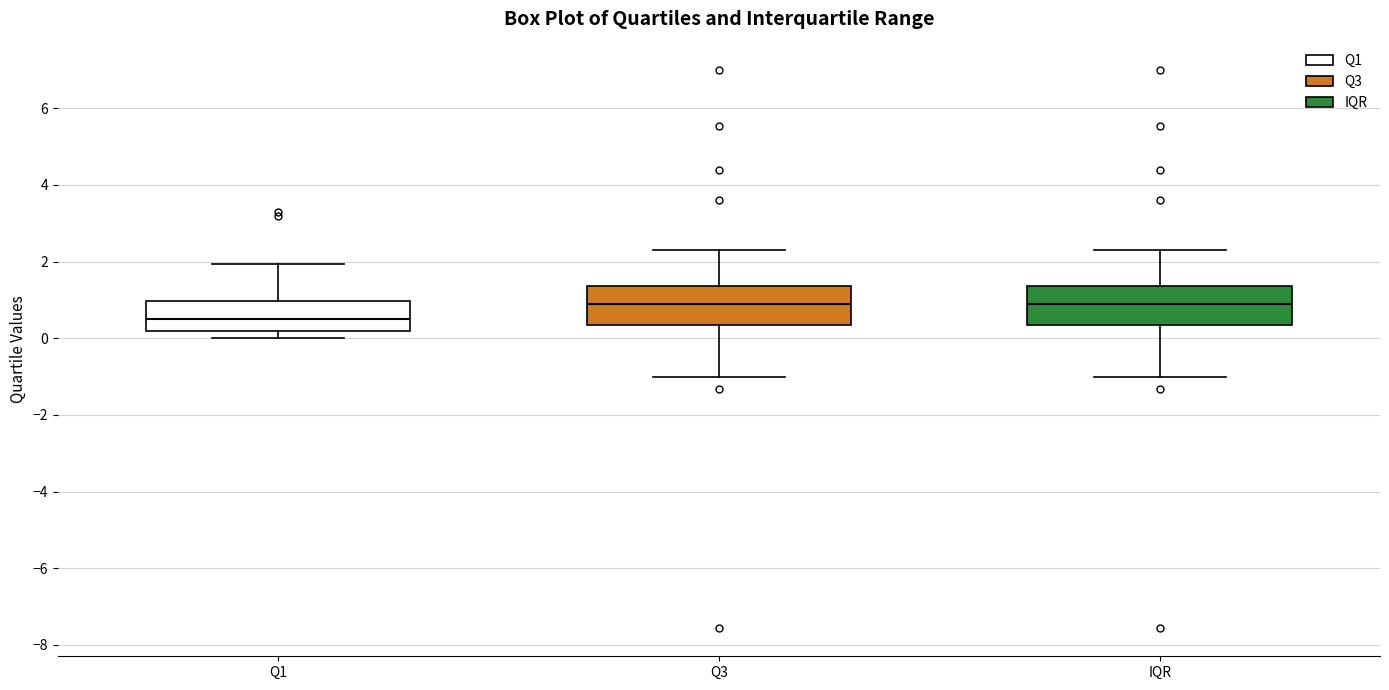

Reading left to right, transcribe this box plot: for each box, give where its median line is, the range the box spans, and where its two whiskers end, as read against the y-axis. The values are not printed on the chart, so give them approximately, as read against the axis.

Q1: median 0.4, box 0.2 to 1.0, whiskers 0.0 to 2.0
Q3: median 1.0, box 0.4 to 1.4, whiskers -1.0 to 2.4
IQR: median 1.0, box 0.4 to 1.4, whiskers -1.0 to 2.4